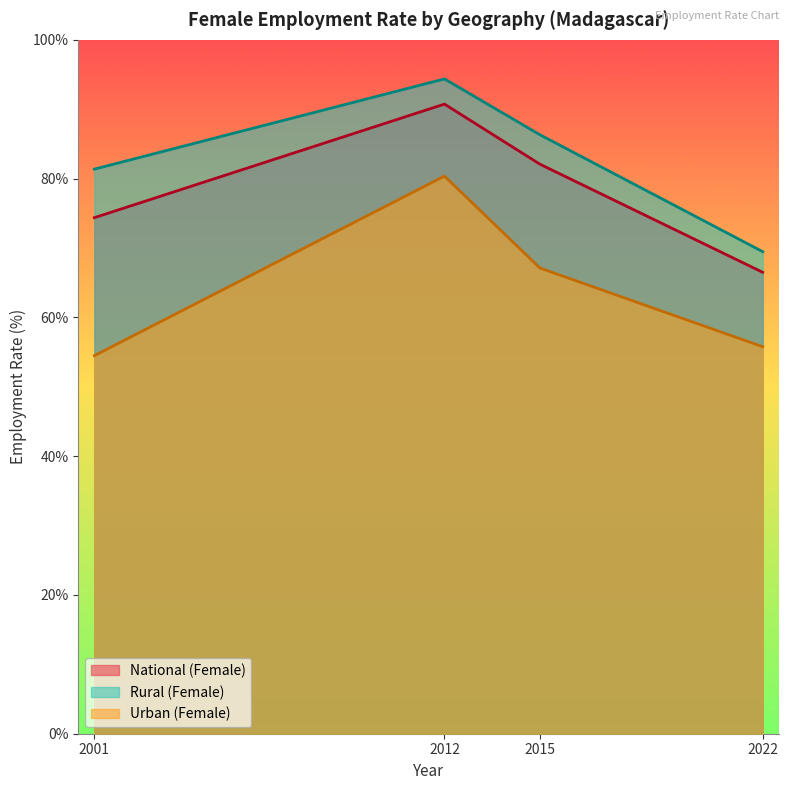

How many interior local peaks does the National (Female) series have?

1